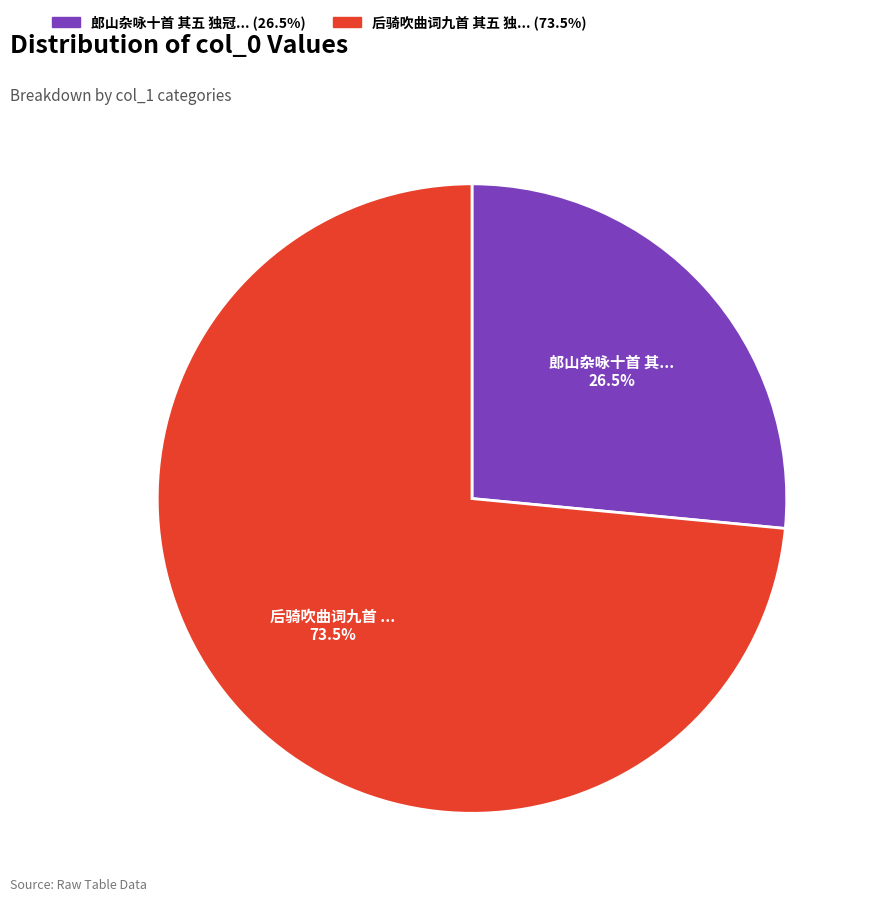

Does any single category account for the majority?

Yes